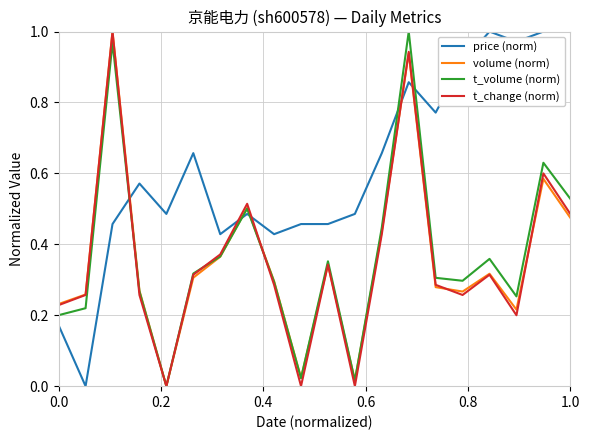

True or false: price (norm) and t_volume (norm) cross at least once.

True